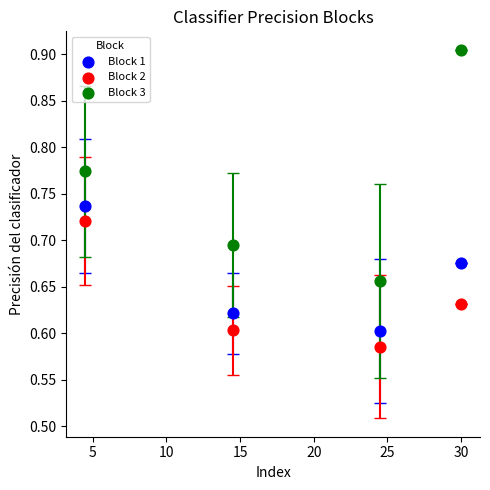

Which series has the largest Y range (max minus min)?

Block 3